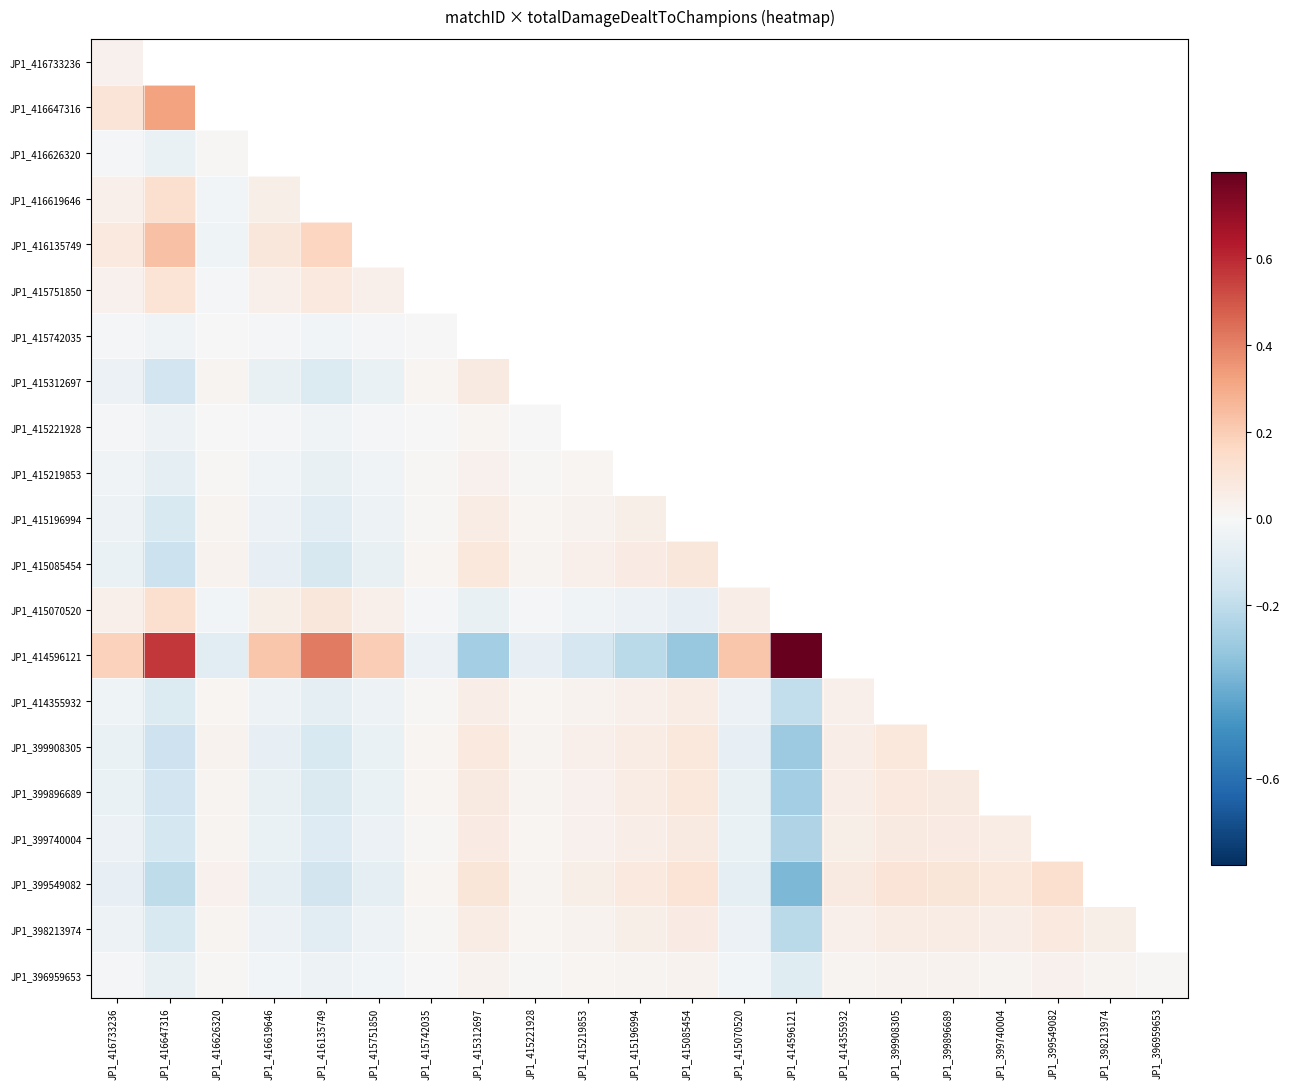

How many values in JP1_399908305 are below zero?

7